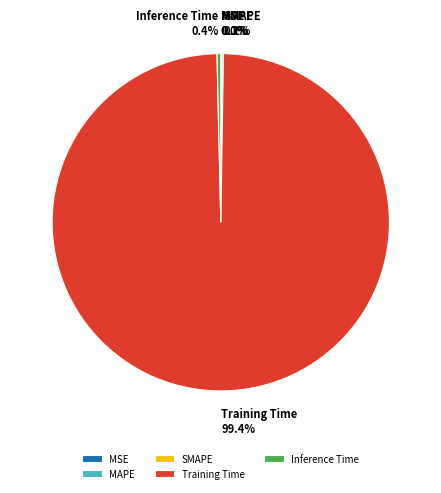

Combined, do Inference Time and Training Time account for over 50%?

Yes